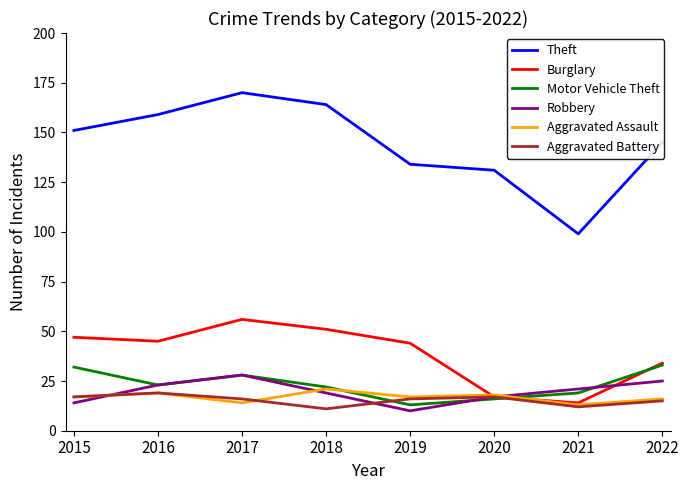

At which label does Robbery reach its minimum?

2019